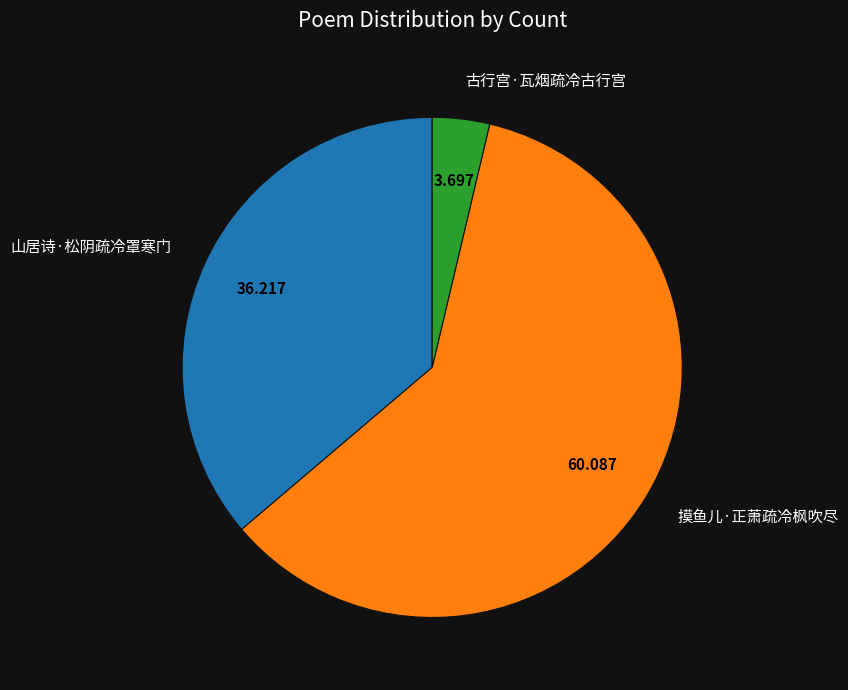

Between 古行宫·瓦烟疏冷古行宫 and 摸鱼儿·正萧疏冷枫吹尽, which is larger?

摸鱼儿·正萧疏冷枫吹尽